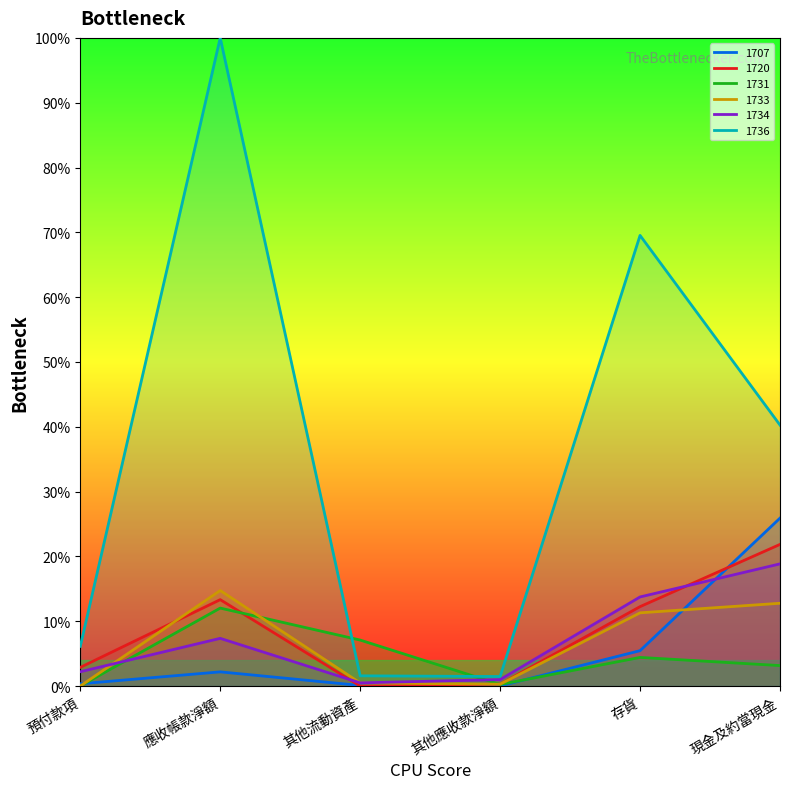

Which series has the largest range (max minus min)?

1736